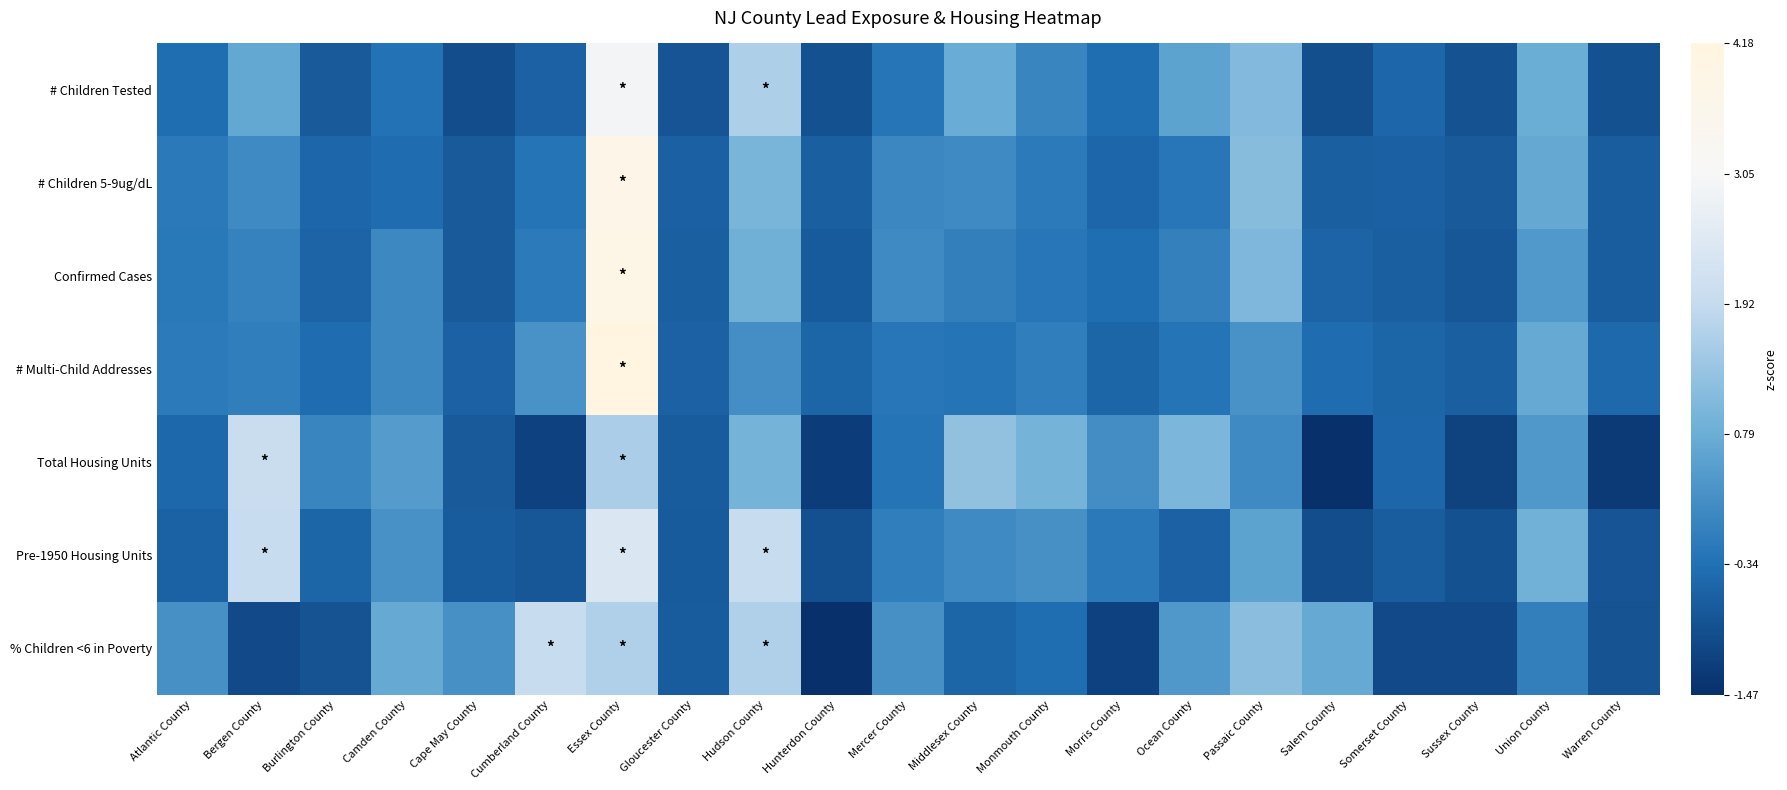

Rank the series by their maximum value, from lowest to highest.

% Children <6 in Poverty, Total Housing Units, Pre-1950 Housing Units, # Children Tested, # Children 5-9ug/dL, Confirmed Cases, # Multi-Child Addresses